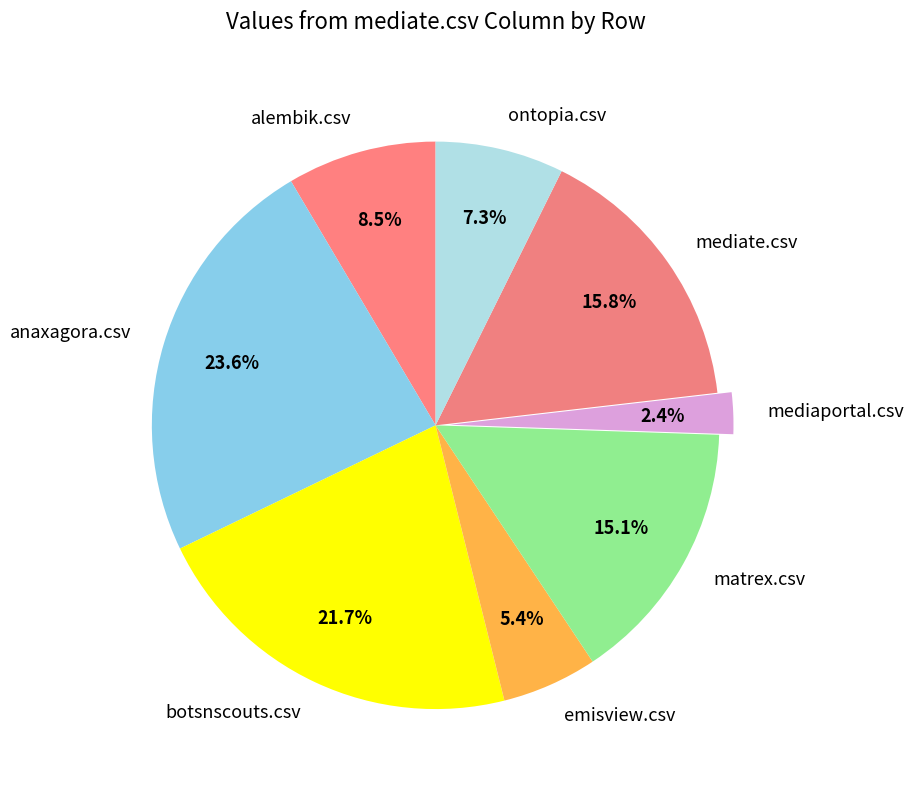

To the nearest percent, what percentage of the pie is botsnscouts.csv?

22%